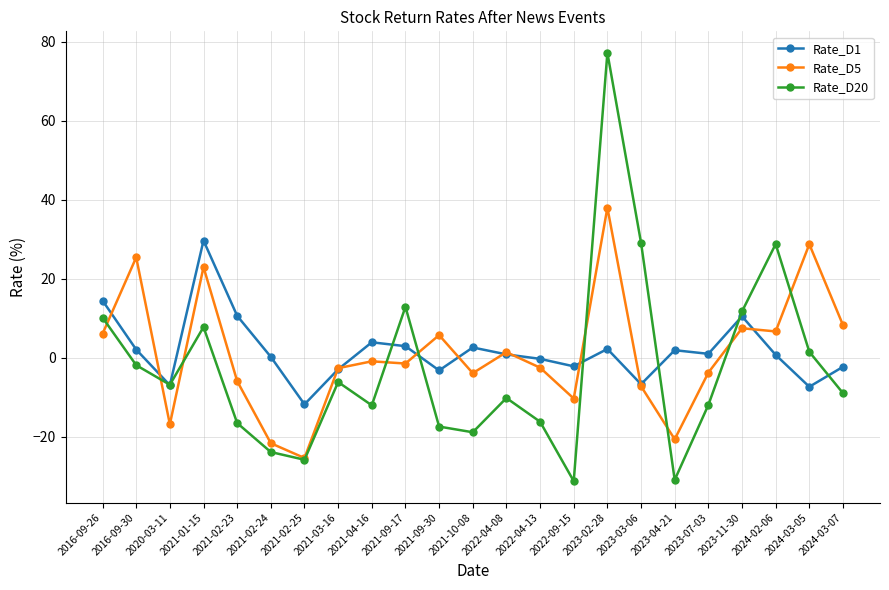

Where is the first local maximum for Rate_D1?

2021-01-15